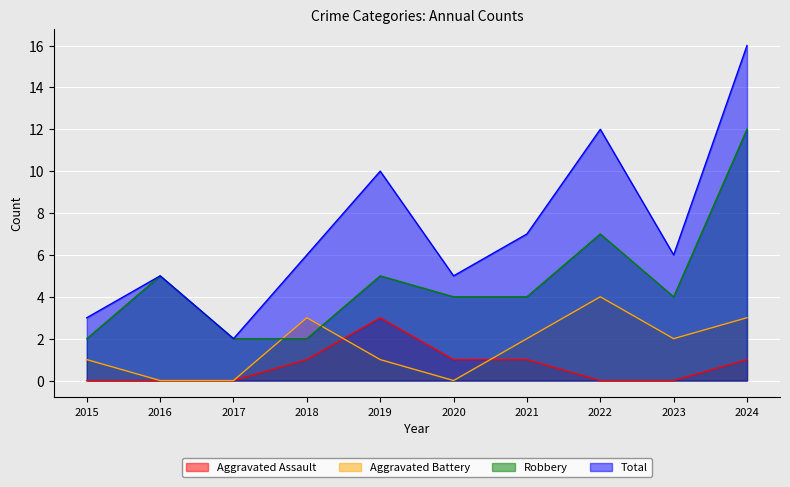

Which category has the highest value in the Aggravated Battery series?

2022